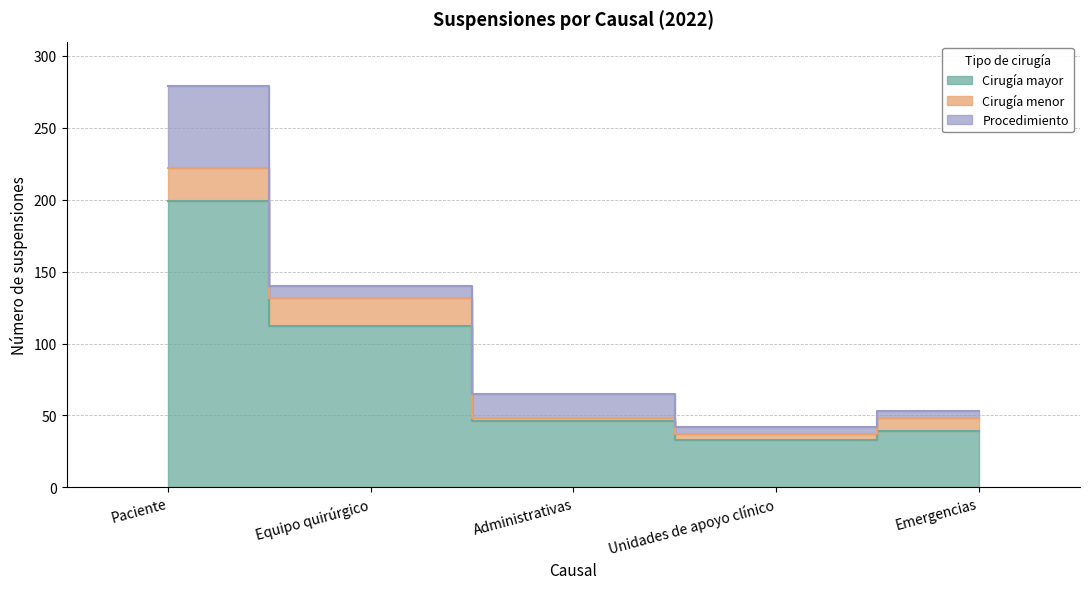

True or false: Cirugía menor and Cirugía mayor cross at least once.

False